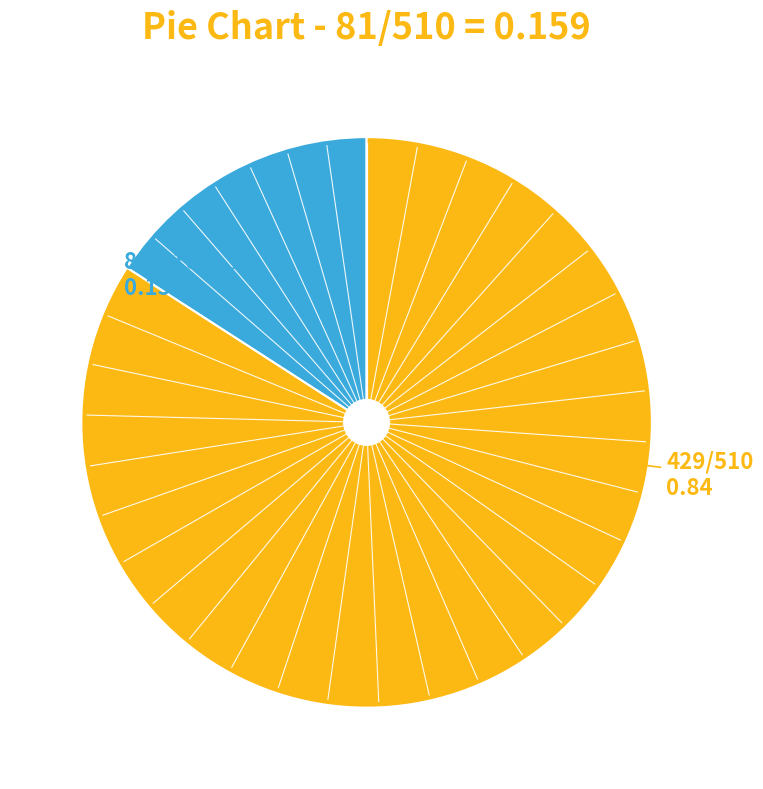

Does any single category account for the majority?

Yes